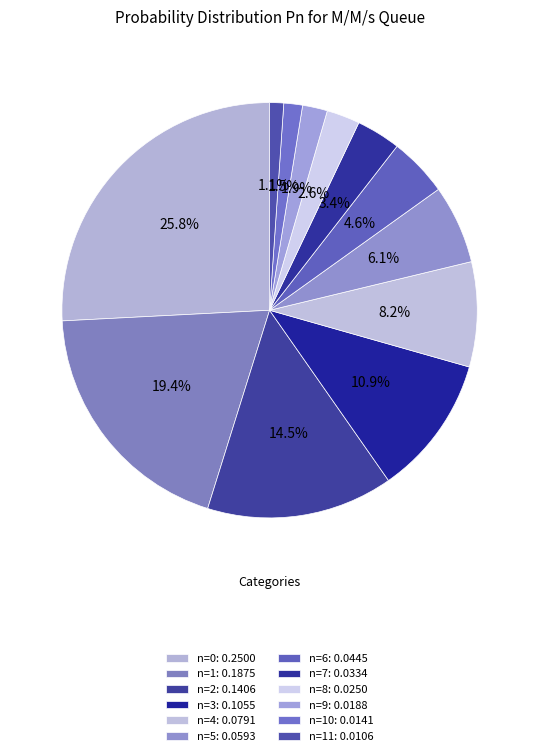

How many segments does this pie chart have?

12